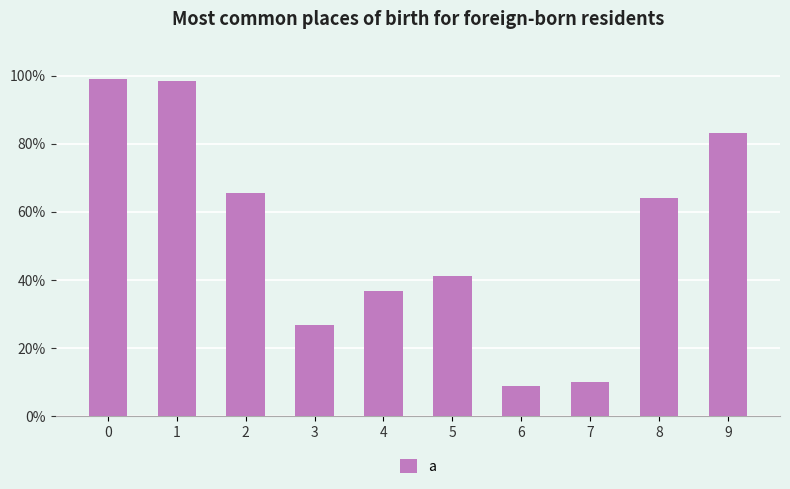

The value at 3 is 0.1. True or false?

False